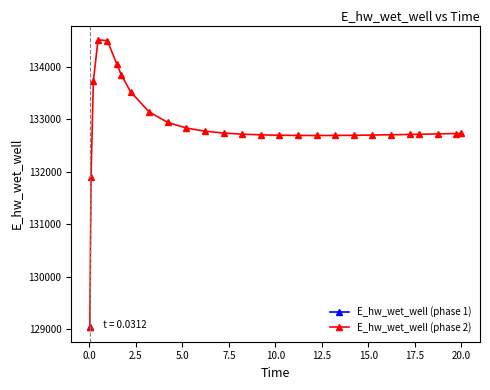

What is the value of the E_hw_wet_well (phase 2) point at the 7th from the left?

133852.5